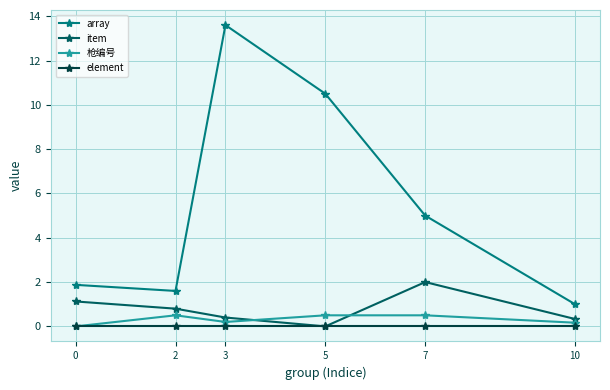

Is it true that item equals 3.2 at 7?

False